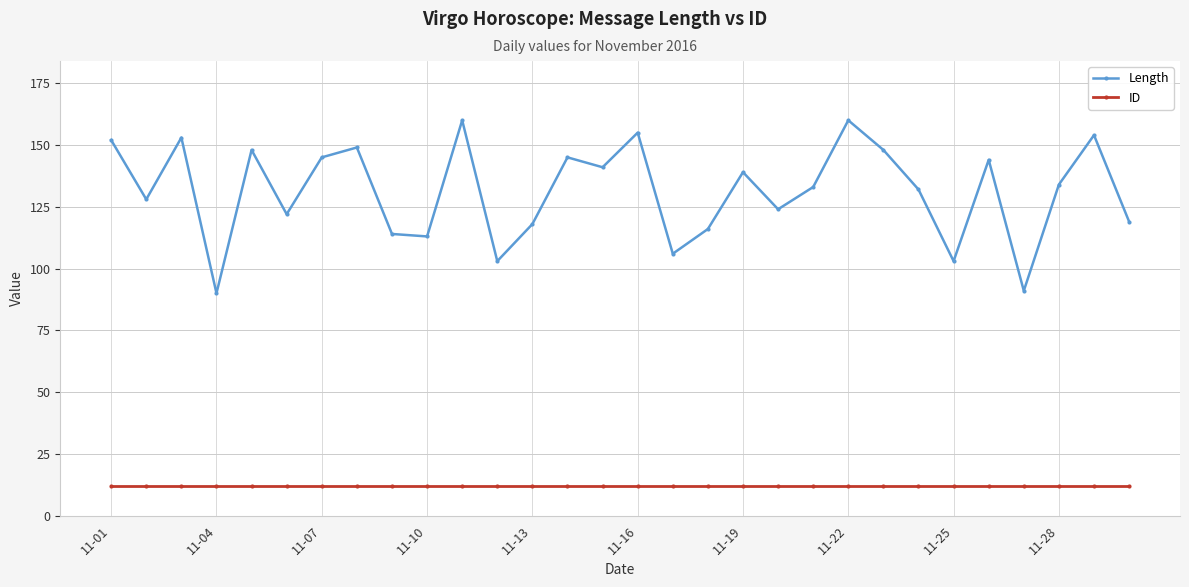

Which series has the largest range (max minus min)?

Length